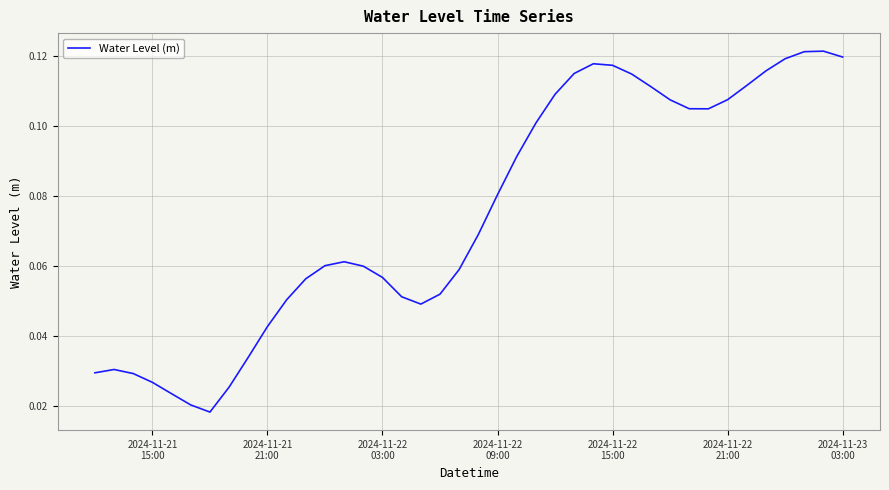

What is the sum of all values?

3.0